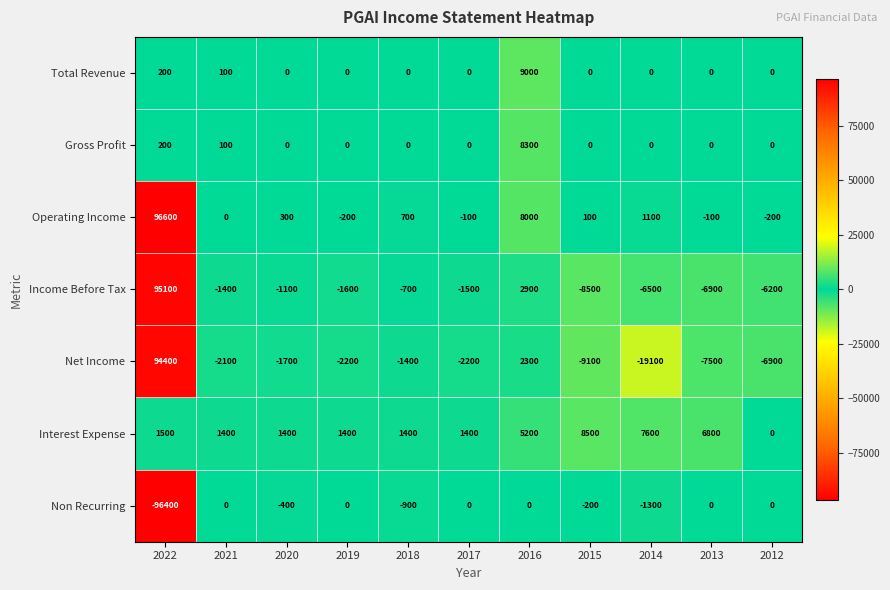

Count the number of data series in this chart.

7